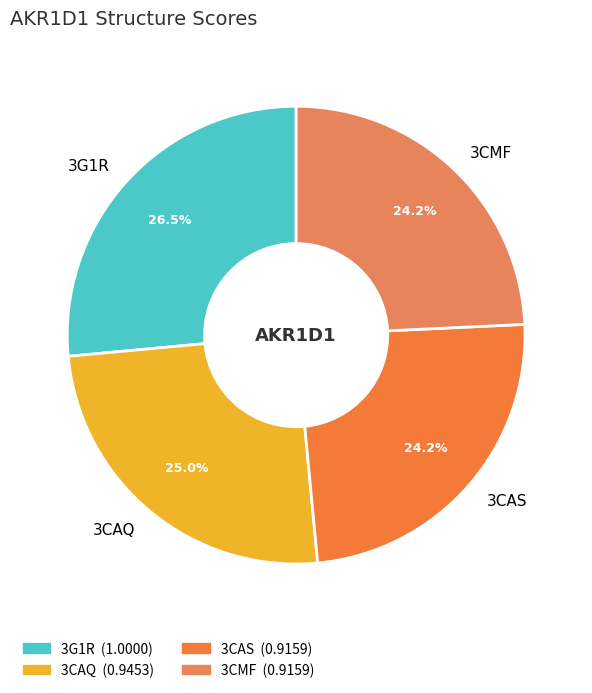

The 3CAS slice represents 24% of the pie. True or false?

True